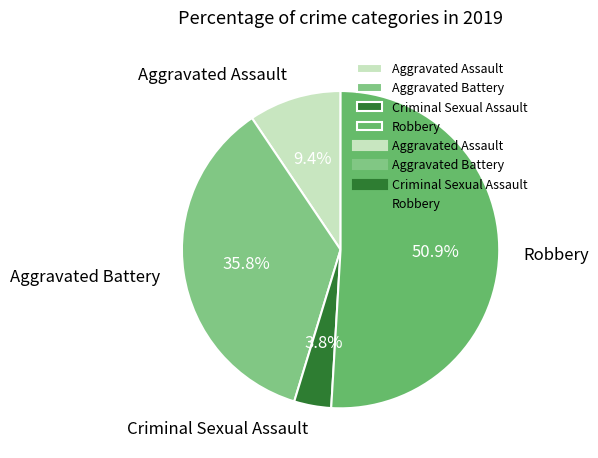

To the nearest percent, what is the combined percentage of Aggravated Assault and Criminal Sexual Assault?

13%